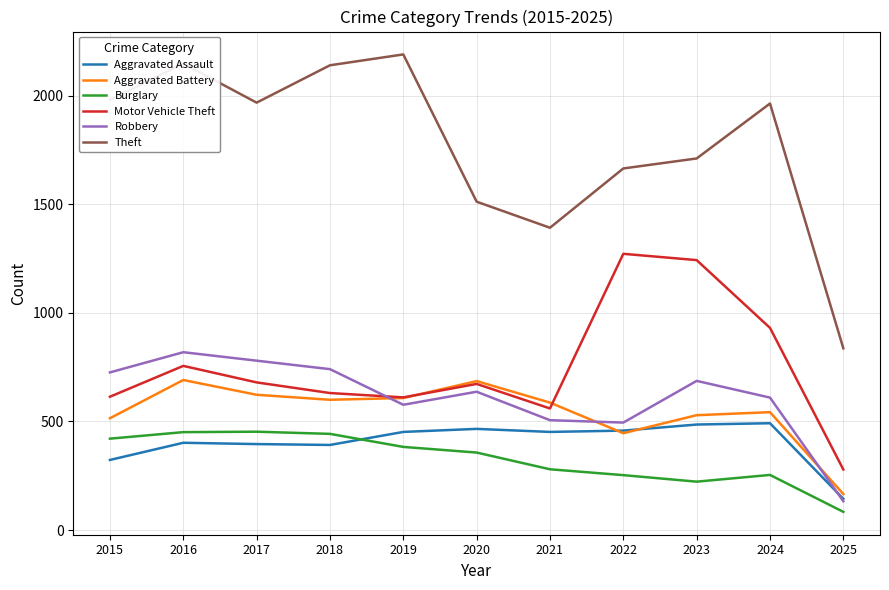

True or false: Burglary and Motor Vehicle Theft cross at least once.

False